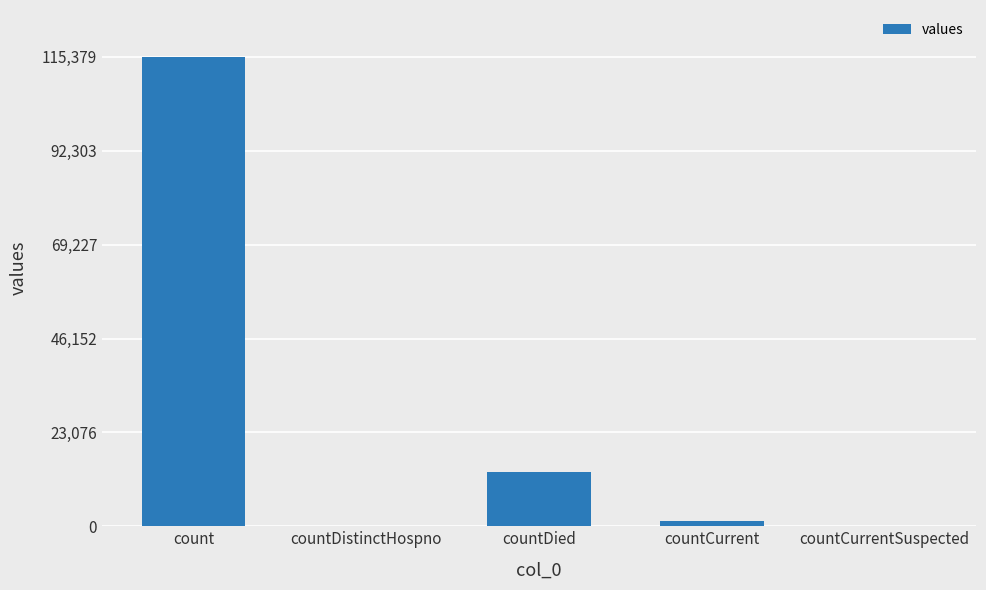

What is the greatest value displayed?

115379